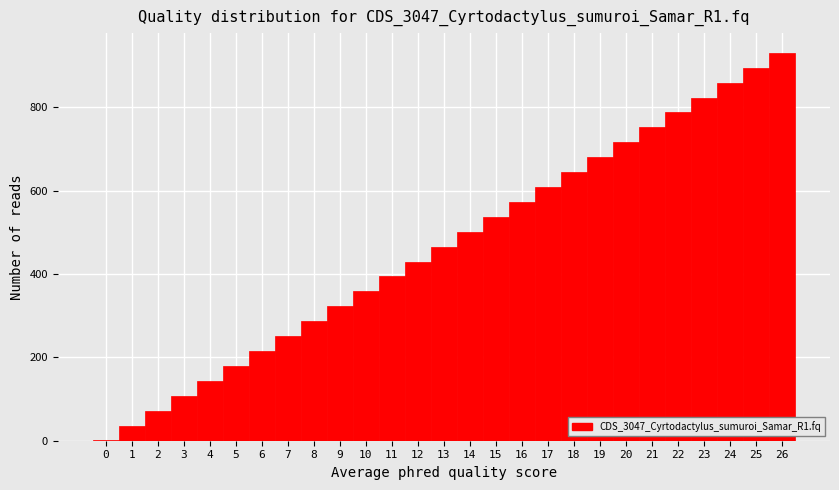

Over which range of the x-axis is the bar tallest?

25.5 to 26.5